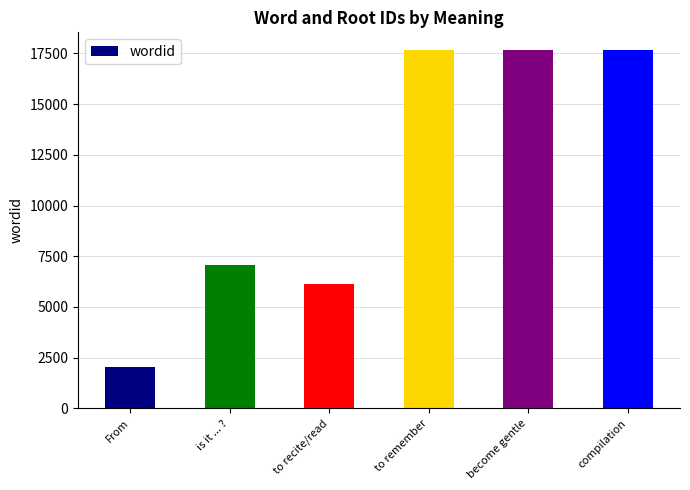

What is the minimum value shown in the chart?

2046